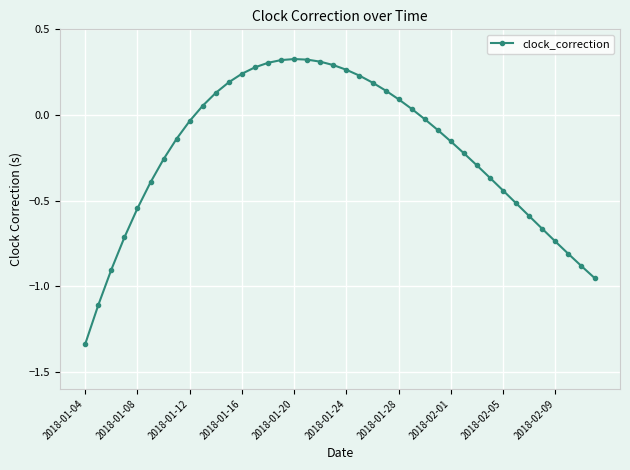

How many lines are shown in the chart?

1